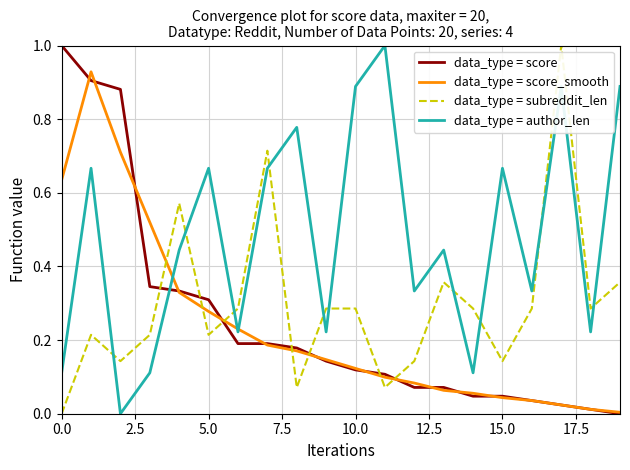

Which series has the largest total across all categories?

data_type = author_len